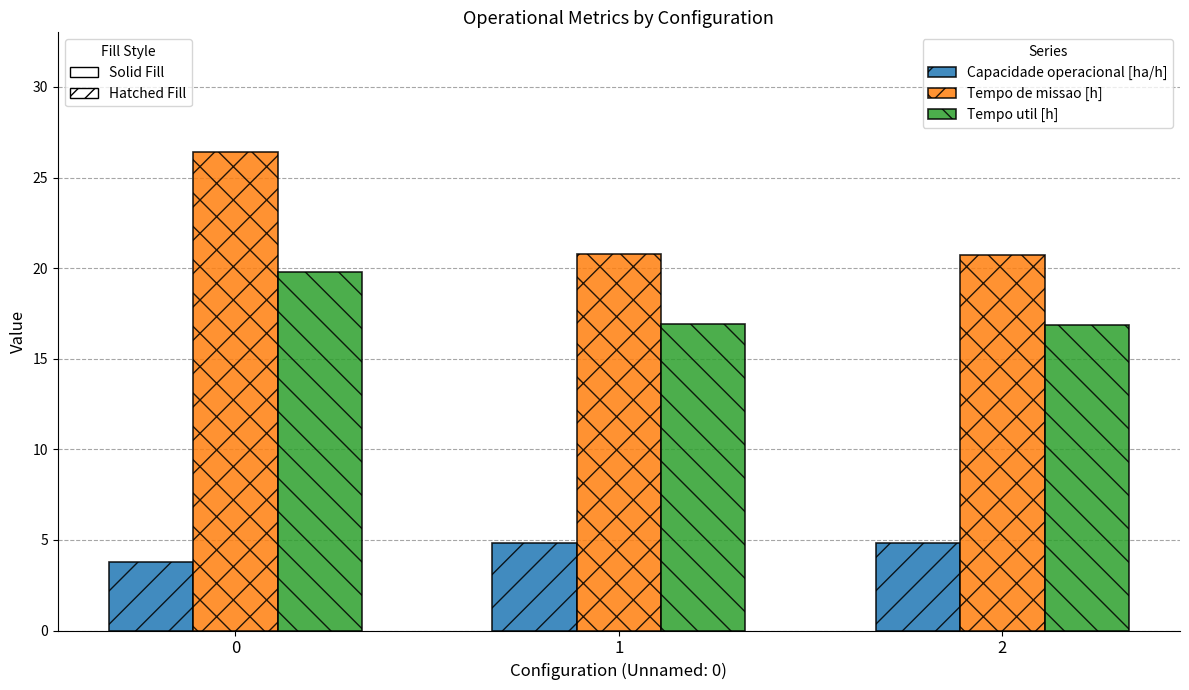

What is the spread (max minus min) of values at 1?

15.9